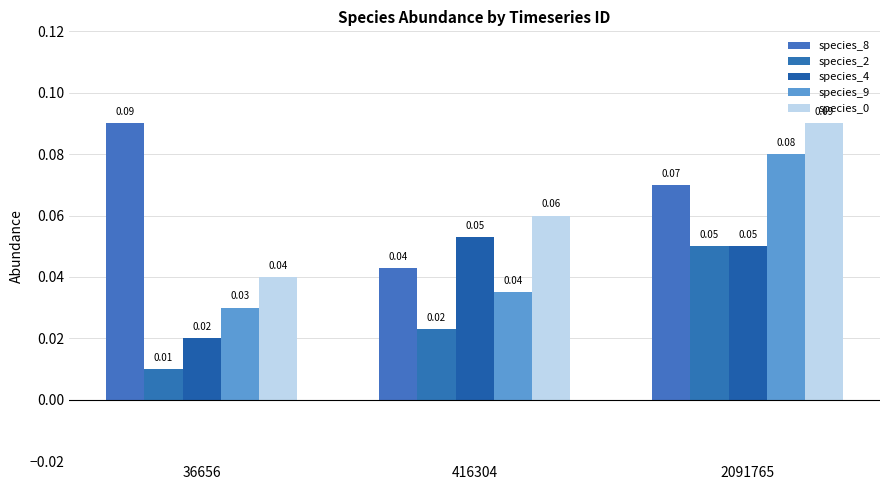

Reading left to right, extract all data points from this chart.

species_8: 0.1	0.0	0.1
species_2: 0.0	0.0	0.1
species_4: 0.0	0.1	0.1
species_9: 0.0	0.0	0.1
species_0: 0.0	0.1	0.1